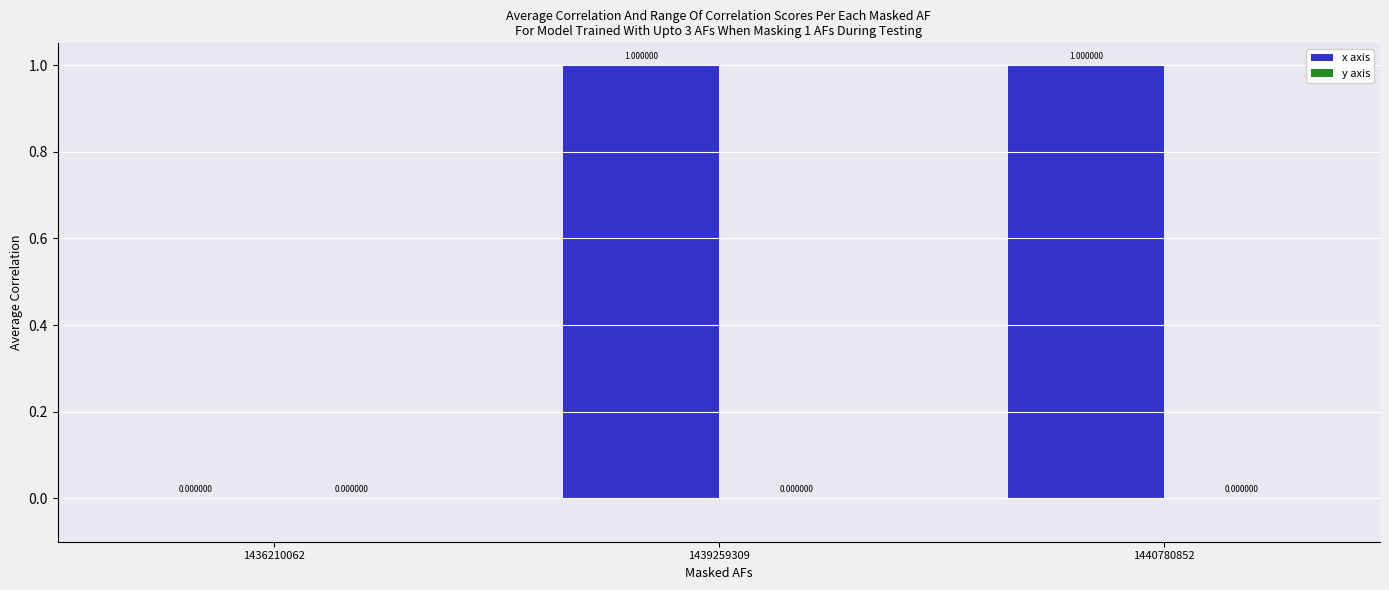

What is the ratio of the value at 1440780852 to the value at 1439259309?

1.0